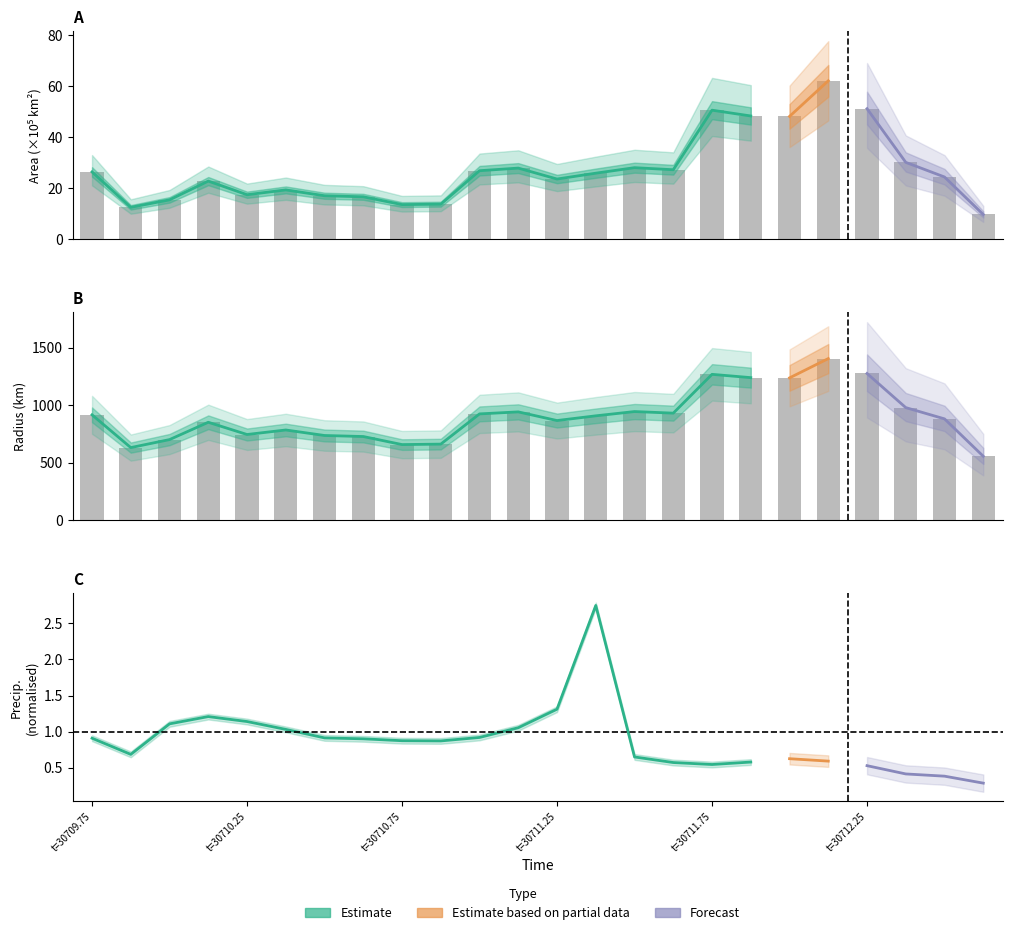

Between 30710.625 and 30712.375, which series saw the biggest shift?

radius